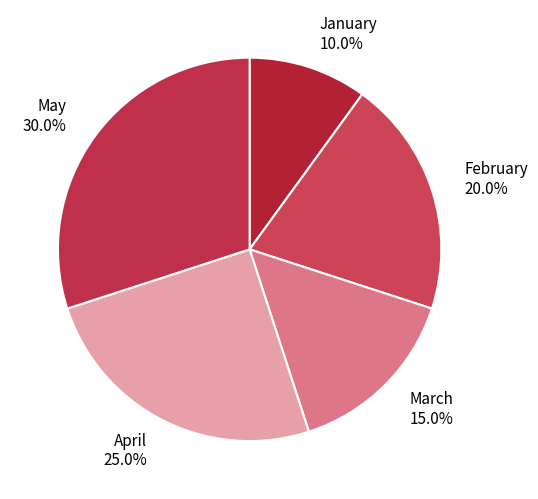

True or false: May accounts for 30% of the total.

True